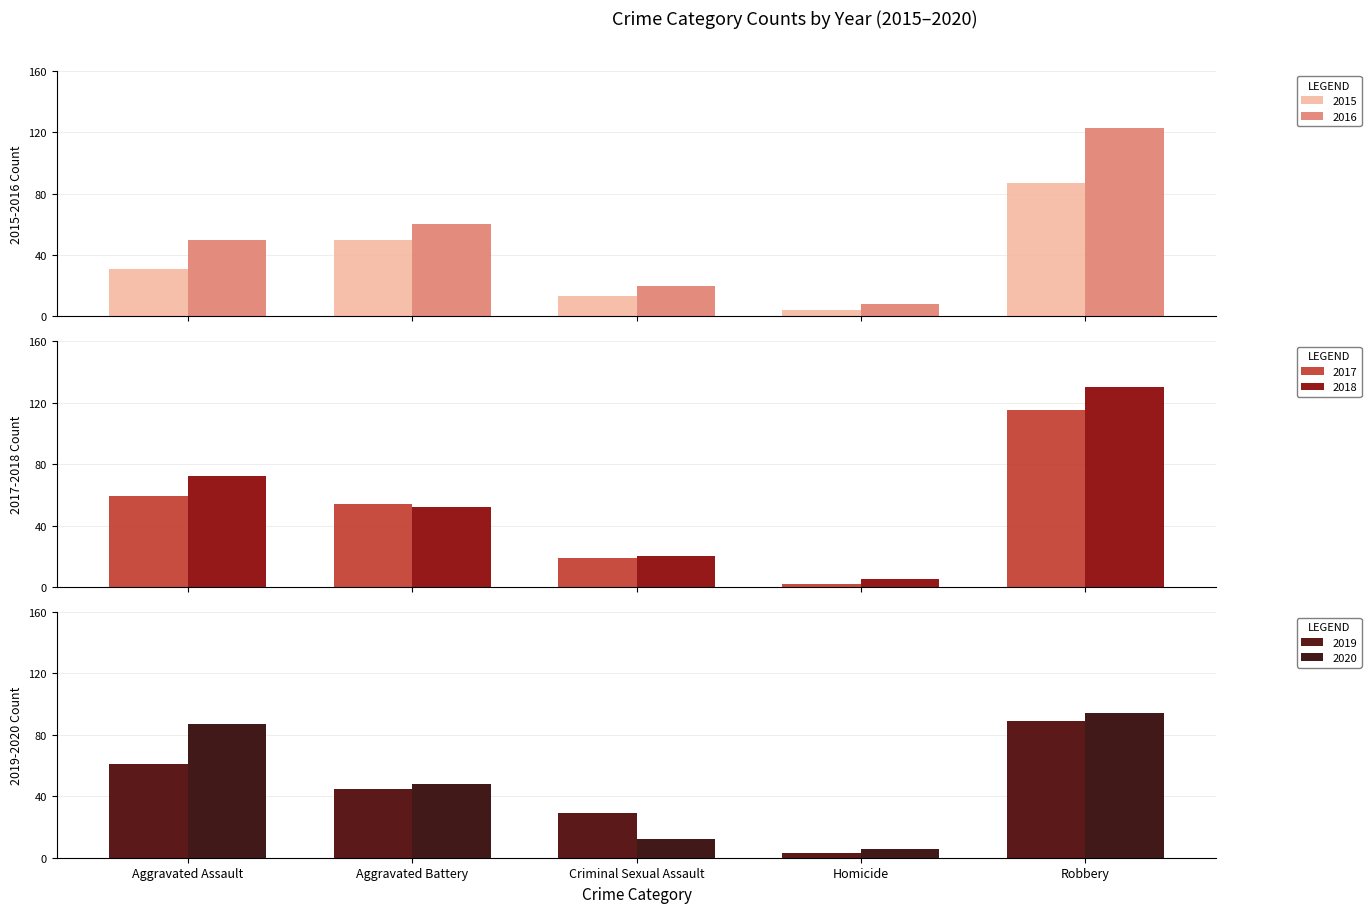

At which label is 2018 closest to 67?

Aggravated Assault